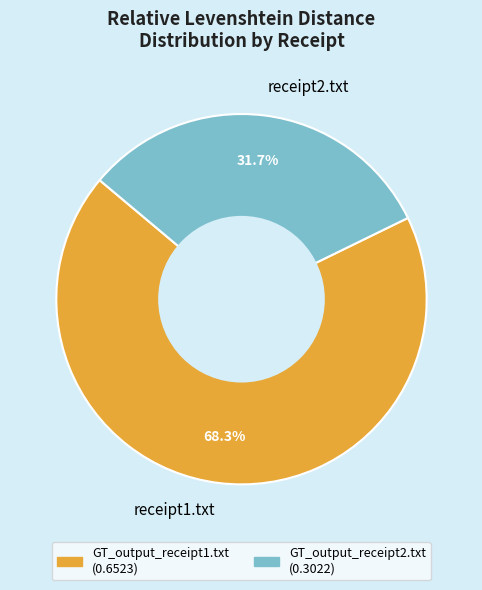

Is the sum of receipt2.txt and receipt1.txt greater than half?

Yes